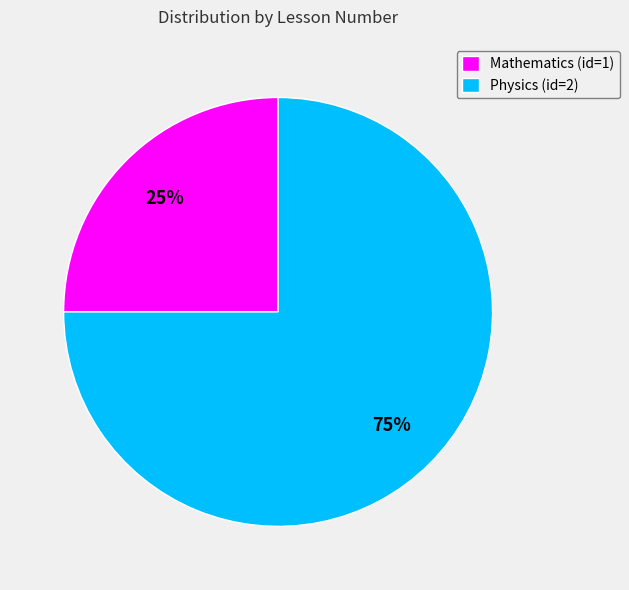

To the nearest percent, what is the difference between the largest and smallest slice percentages?

50%